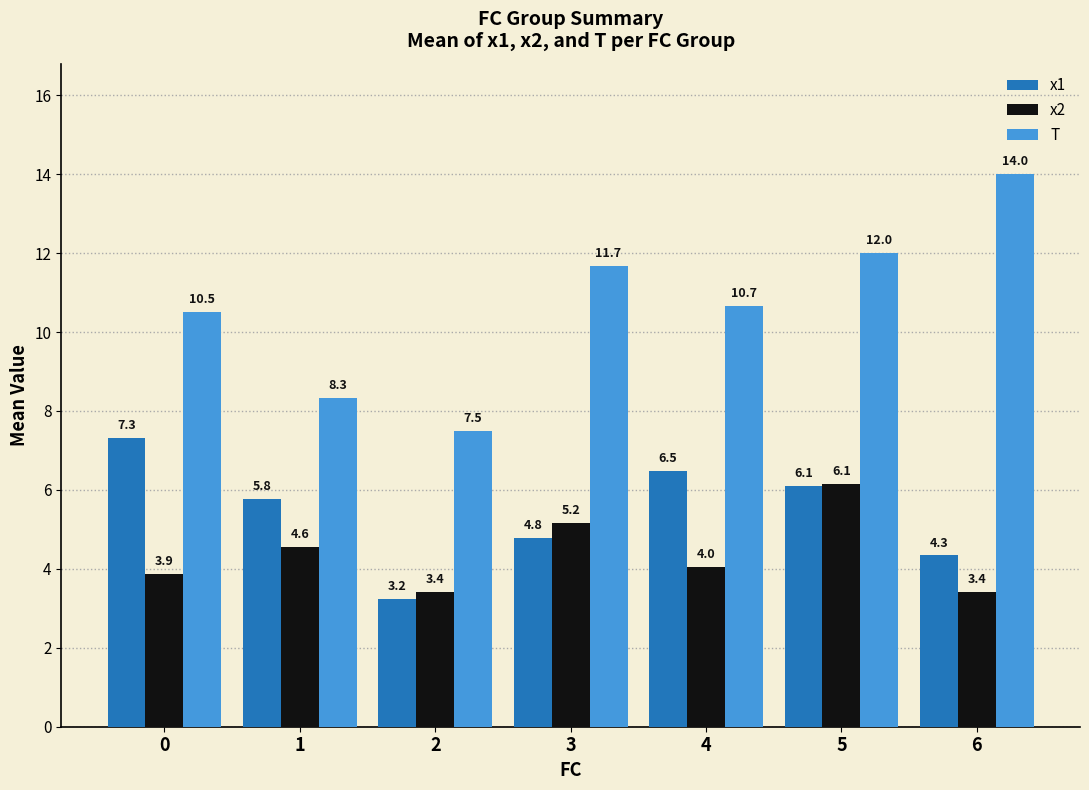

Which series changed the most between 1 and 4?

T